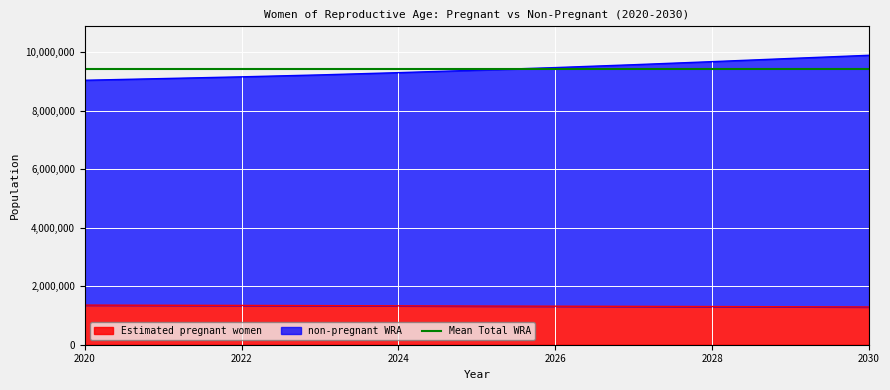

How many categories are shown in the chart?

11